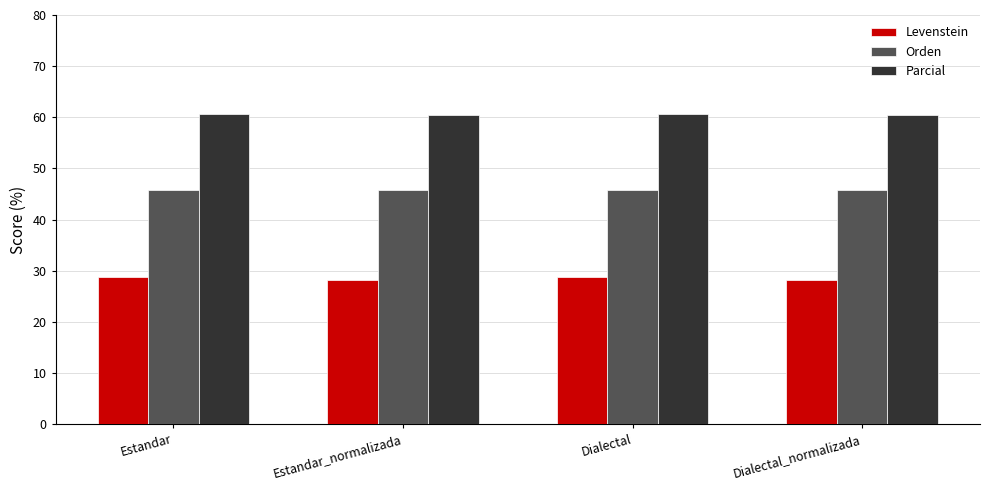

Rank the series at Estandar from highest to lowest value.

Parcial, Orden, Levenstein